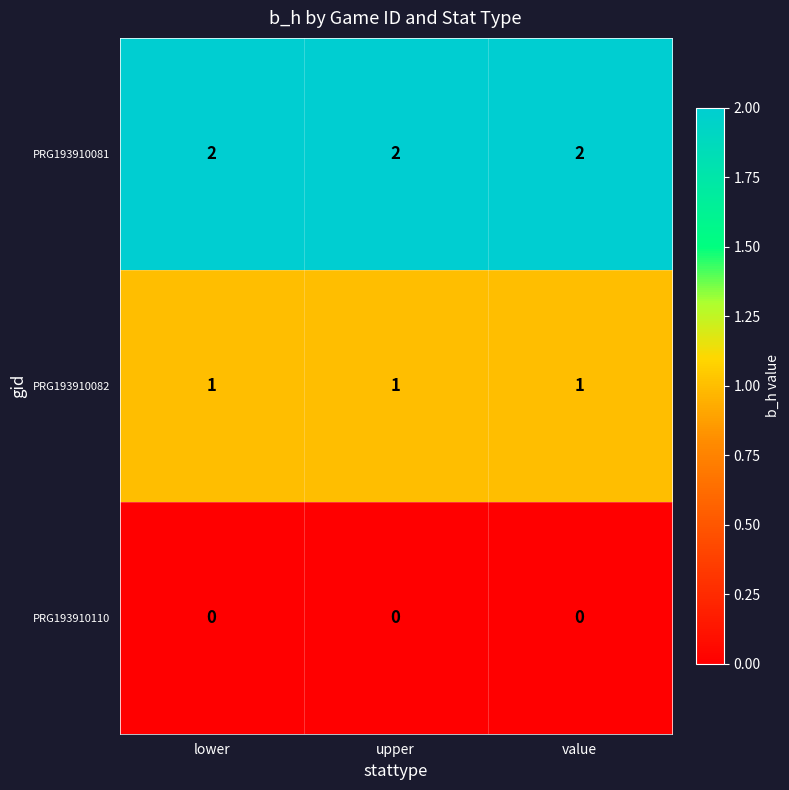

True or false: PRG193910081 has a value of 3 at lower.

False